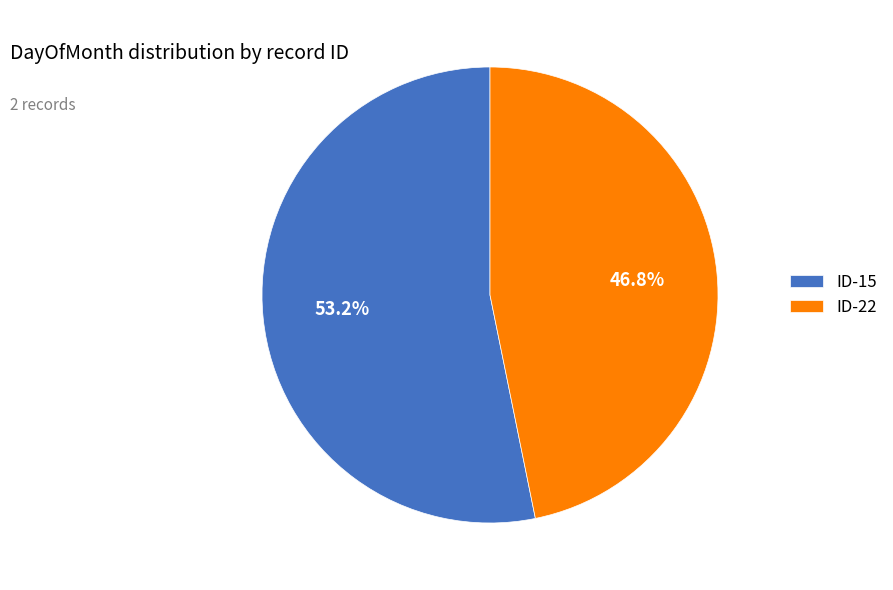

To the nearest percent, what is the difference between the largest and smallest slice percentages?

6%